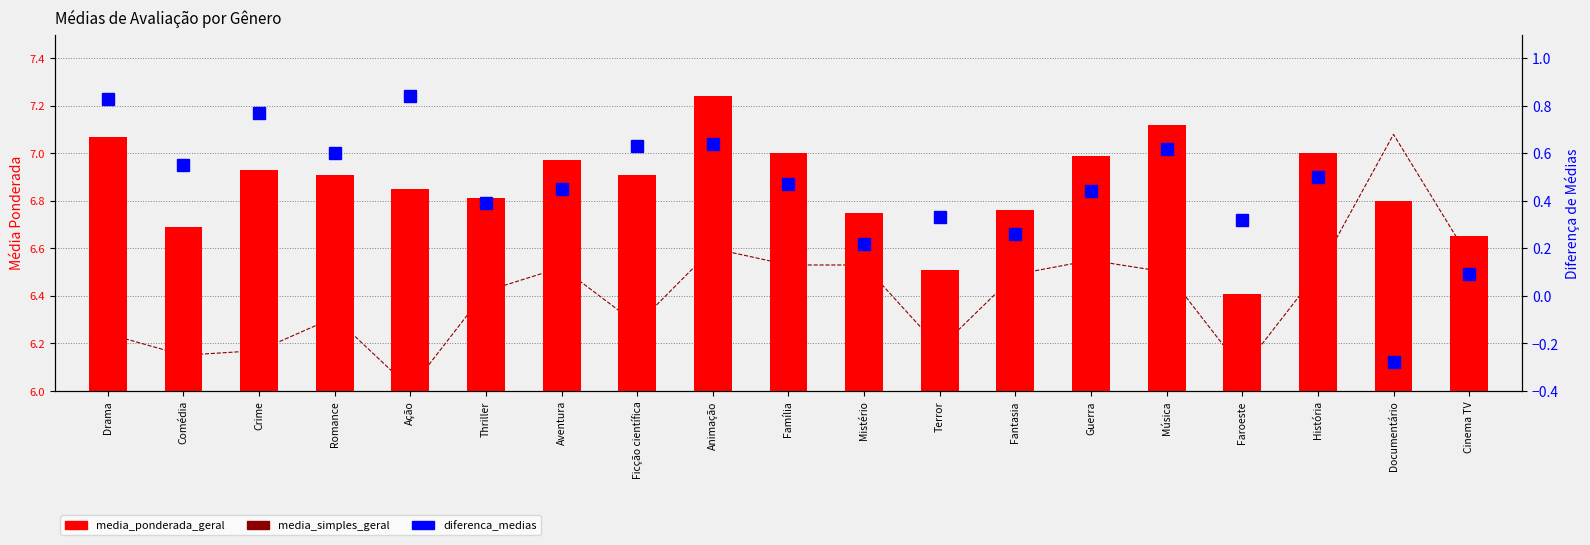

Does the chart contain any negative values?

Yes